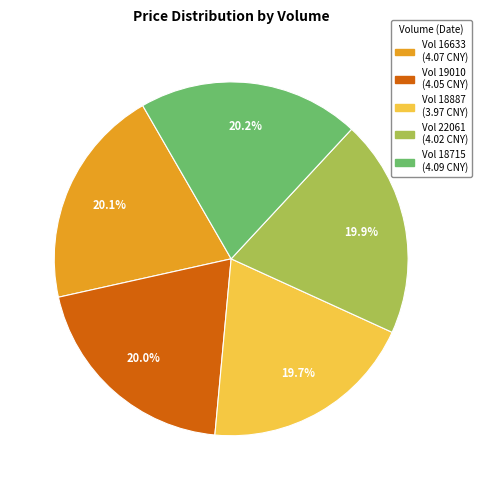

Is there a majority slice in this chart?

No